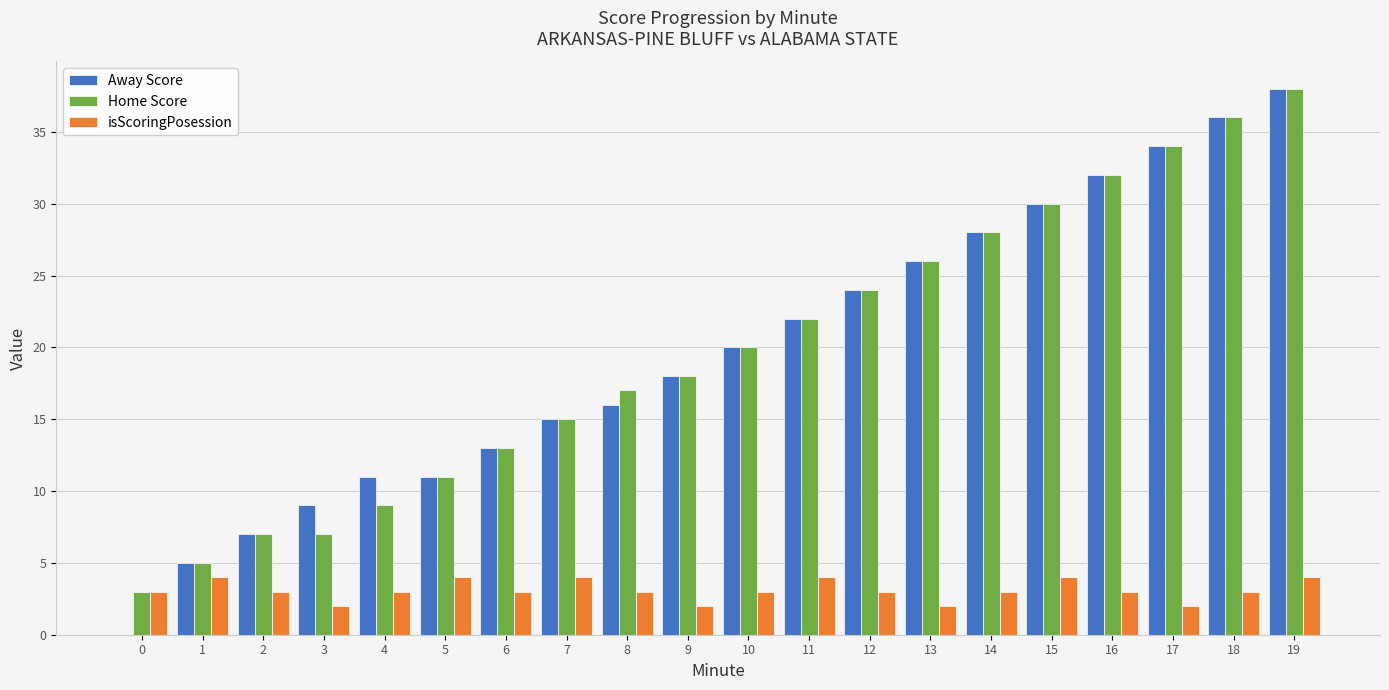

At which category is the sum across all series the highest?

19